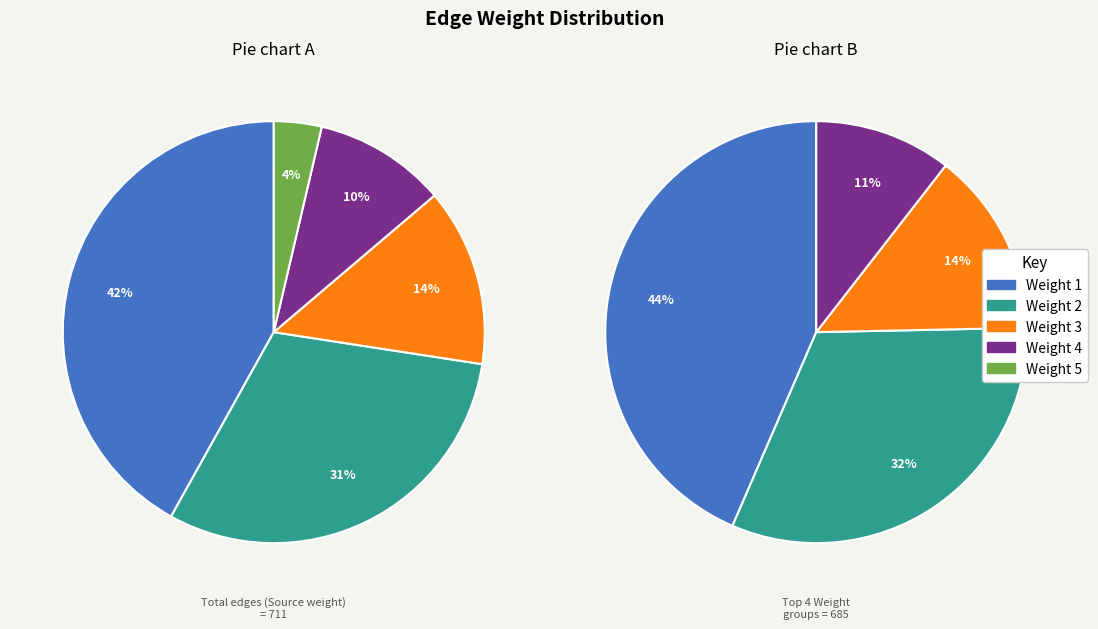

Which slice is the smallest?

Weight 5